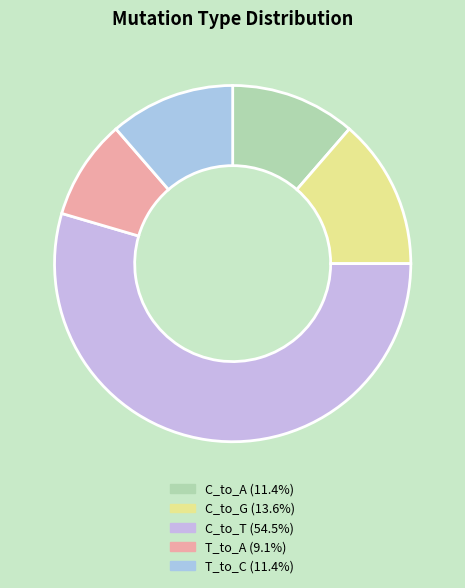

Does C_to_T account for over 50% of the chart?

Yes